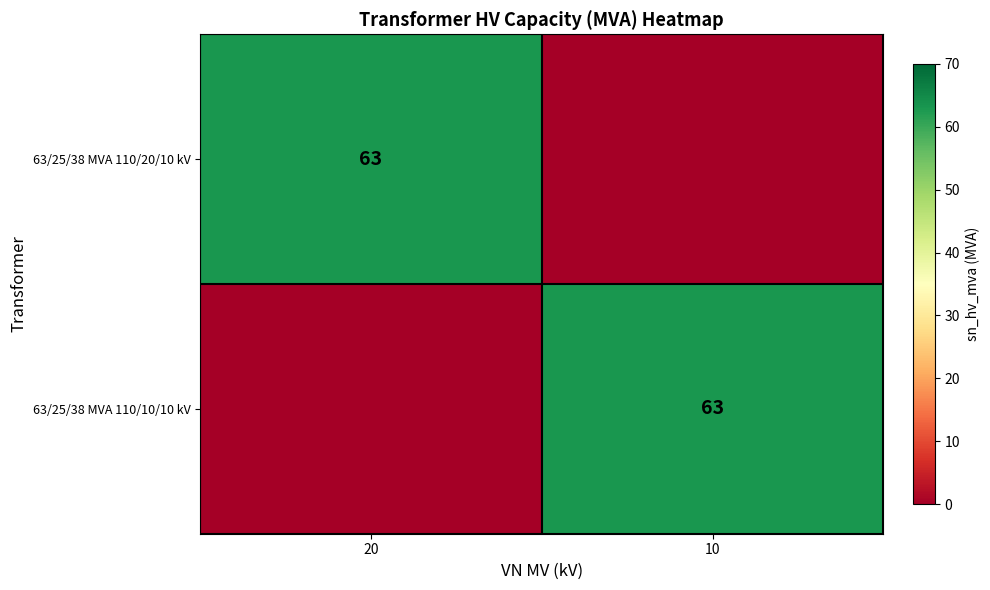

The 63/25/38 MVA 110/20/10 kV series shows 63 at 20. True or false?

True